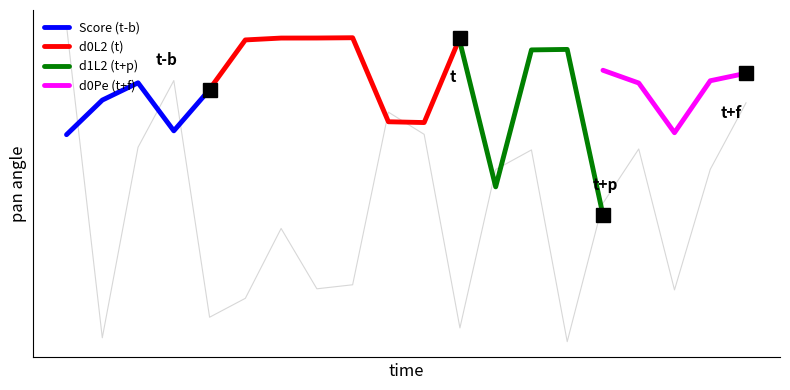

Which category has the highest value across all series?

11